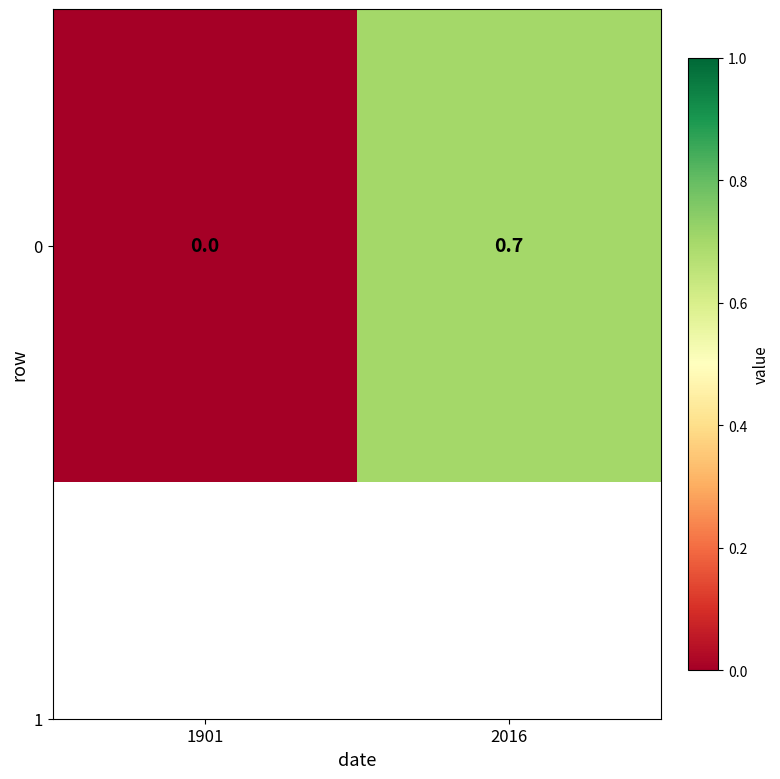

List the labels in order of value, largest first.

2016, 1901